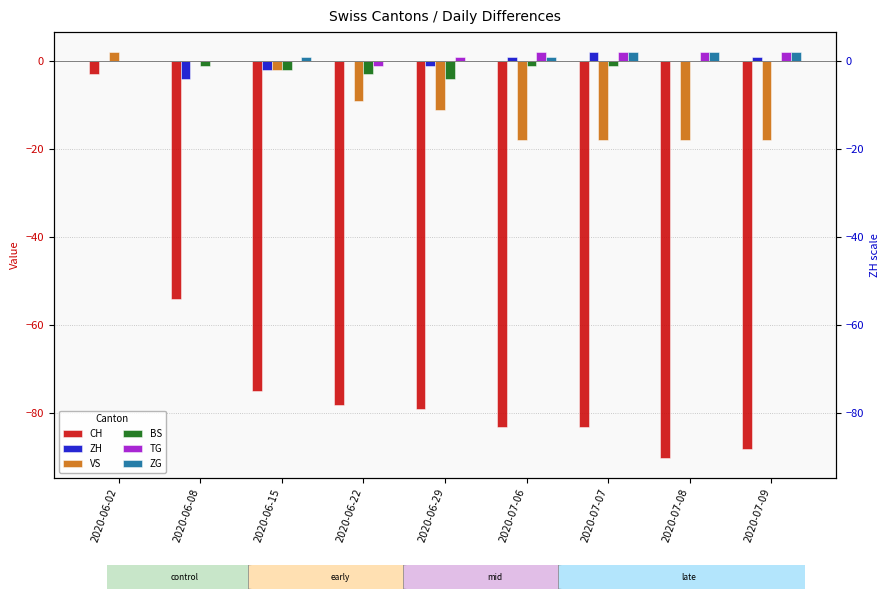

What is the total value across all series at 2020-06-29?

-94